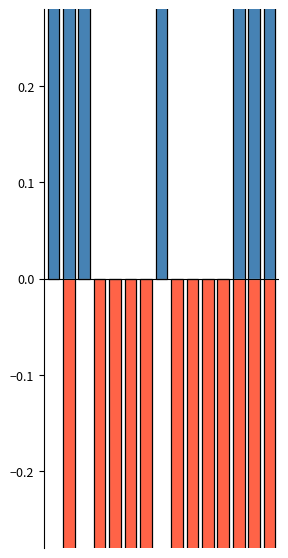

List the labels in order of positive value, smallest first.

3, 4, 5, 6, 8, 9, 10, 11, 0, 1, 7, 2, 12, 14, 13